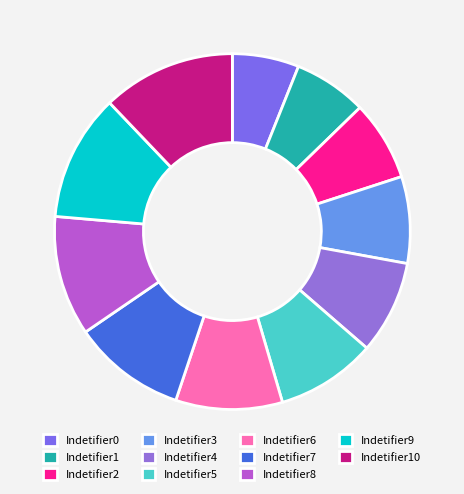

To the nearest percent, what is the average slice percentage?

9%